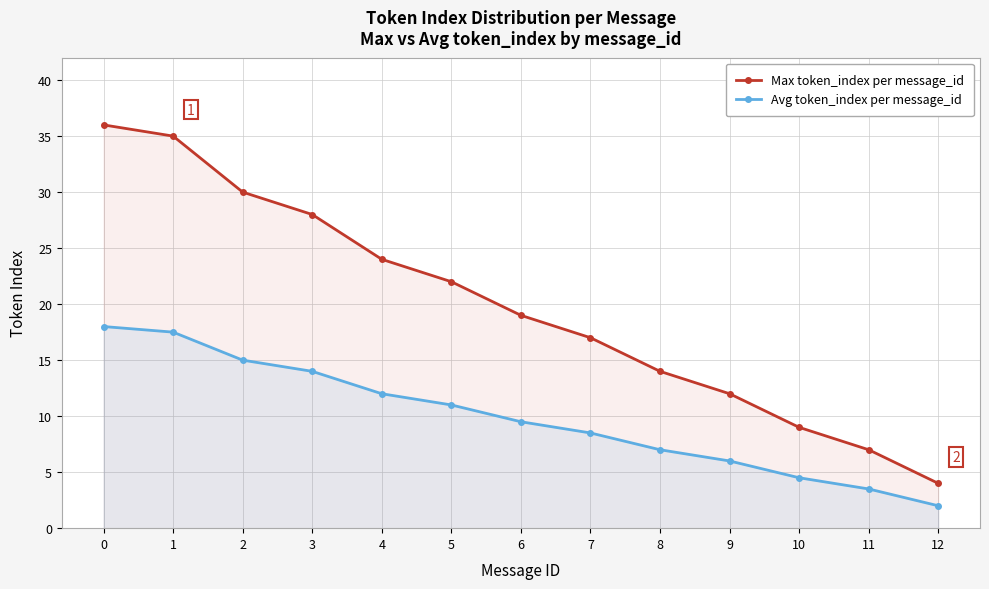

How many lines are shown in the chart?

2